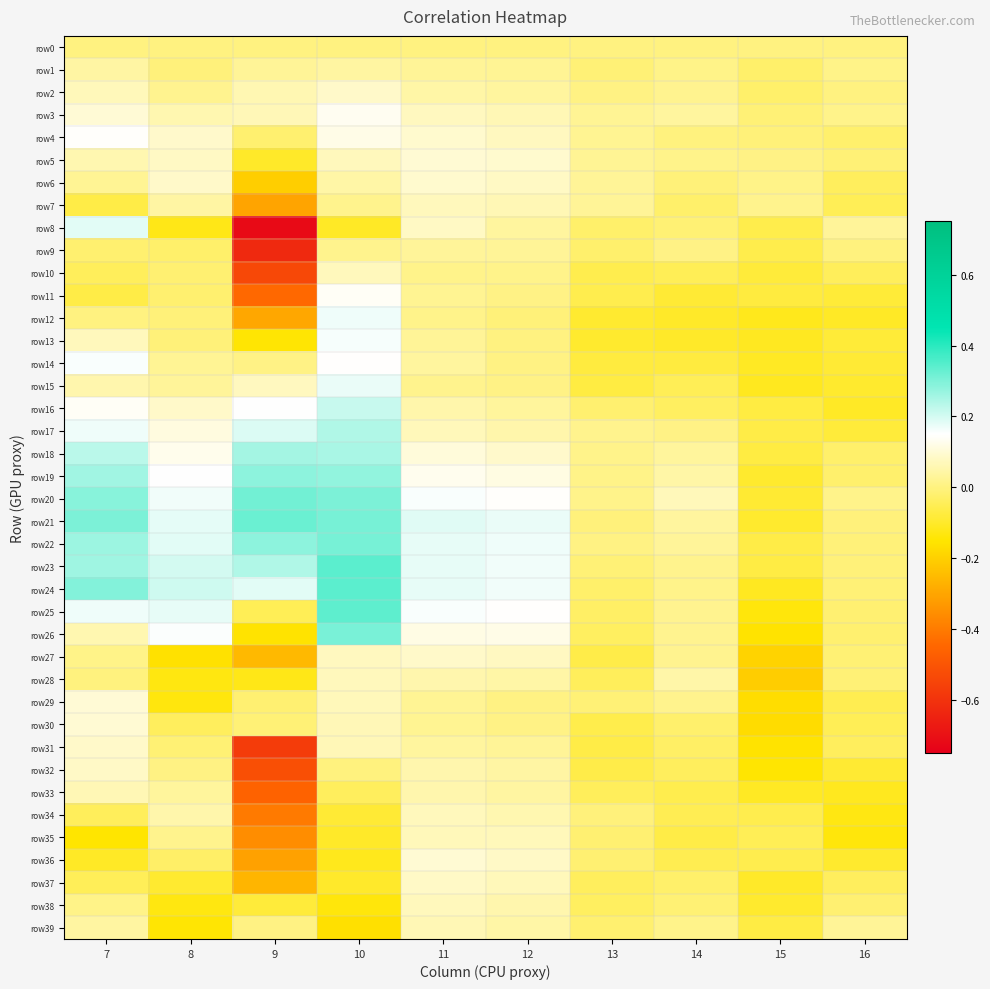

Reading left to right, list all the values displayed in this chart.

row0: 7=0.0	8=0.0	9=0.0	10=0.0	11=0.0	12=0.0	13=0.0	14=0.0	15=0.0	16=0.0
row1: 7=0.0	8=-0.0	9=0.0	10=0.0	11=0.0	12=0.0	13=-0.0	14=0.0	15=-0.0	16=0.0
row2: 7=0.1	8=0.0	9=0.1	10=0.1	11=0.0	12=0.0	13=0.0	14=0.0	15=-0.0	16=0.0
row3: 7=0.1	8=0.1	9=0.1	10=0.1	11=0.1	12=0.1	13=0.0	14=0.0	15=-0.0	16=0.0
row4: 7=0.1	8=0.1	9=-0.0	10=0.1	11=0.1	12=0.1	13=0.0	14=-0.0	15=-0.0	16=-0.0
row5: 7=0.1	8=0.1	9=-0.1	10=0.1	11=0.1	12=0.1	13=0.0	14=0.0	15=0.0	16=-0.0
row6: 7=0.0	8=0.1	9=-0.2	10=0.0	11=0.1	12=0.1	13=0.0	14=-0.0	15=0.0	16=-0.0
row7: 7=-0.1	8=0.0	9=-0.3	10=0.0	11=0.1	12=0.1	13=0.0	14=-0.0	15=0.0	16=-0.0
row8: 7=0.2	8=-0.1	9=-0.7	10=-0.1	11=0.1	12=0.0	13=-0.0	14=-0.0	15=-0.1	16=0.0
row9: 7=-0.0	8=-0.0	9=-0.6	10=0.0	11=0.0	12=0.0	13=-0.0	14=0.0	15=-0.1	16=-0.0
row10: 7=-0.0	8=-0.0	9=-0.5	10=0.1	11=0.0	12=0.0	13=-0.1	14=-0.0	15=-0.1	16=-0.0
row11: 7=-0.1	8=-0.0	9=-0.4	10=0.1	11=0.0	12=0.0	13=-0.1	14=-0.1	15=-0.1	16=-0.1
row12: 7=0.0	8=-0.0	9=-0.3	10=0.2	11=0.0	12=-0.0	13=-0.1	14=-0.1	15=-0.1	16=-0.1
row13: 7=0.1	8=-0.0	9=-0.1	10=0.2	11=0.0	12=0.0	13=-0.1	14=-0.1	15=-0.1	16=-0.1
row14: 7=0.2	8=0.0	9=0.0	10=0.1	11=0.0	12=0.0	13=-0.1	14=-0.1	15=-0.1	16=-0.1
row15: 7=0.1	8=0.0	9=0.1	10=0.2	11=0.0	12=0.0	13=-0.1	14=-0.0	15=-0.1	16=-0.1
row16: 7=0.1	8=0.1	9=0.1	10=0.2	11=0.1	12=0.0	13=-0.0	14=-0.0	15=-0.1	16=-0.1
row17: 7=0.2	8=0.1	9=0.2	10=0.2	11=0.1	12=0.1	13=0.0	14=0.0	15=-0.1	16=-0.1
row18: 7=0.2	8=0.1	9=0.3	10=0.2	11=0.1	12=0.1	13=0.0	14=0.0	15=-0.1	16=-0.0
row19: 7=0.3	8=0.2	9=0.3	10=0.3	11=0.1	12=0.1	13=0.0	14=0.0	15=-0.1	16=-0.0
row20: 7=0.3	8=0.2	9=0.3	10=0.3	11=0.2	12=0.1	13=0.0	14=0.1	15=-0.1	16=0.0
row21: 7=0.3	8=0.2	9=0.3	10=0.3	11=0.2	12=0.2	13=-0.0	14=0.0	15=-0.1	16=-0.0
row22: 7=0.3	8=0.2	9=0.3	10=0.3	11=0.2	12=0.2	13=0.0	14=0.0	15=-0.1	16=-0.0
row23: 7=0.3	8=0.2	9=0.2	10=0.3	11=0.2	12=0.2	13=-0.0	14=0.0	15=-0.1	16=-0.0
row24: 7=0.3	8=0.2	9=0.2	10=0.3	11=0.2	12=0.2	13=-0.0	14=0.0	15=-0.1	16=-0.0
row25: 7=0.2	8=0.2	9=-0.0	10=0.3	11=0.2	12=0.1	13=-0.0	14=0.0	15=-0.1	16=-0.0
row26: 7=0.1	8=0.2	9=-0.2	10=0.3	11=0.1	12=0.1	13=-0.0	14=0.0	15=-0.2	16=-0.0
row27: 7=0.0	8=-0.2	9=-0.3	10=0.1	11=0.1	12=0.1	13=-0.1	14=0.0	15=-0.2	16=-0.0
row28: 7=-0.0	8=-0.1	9=-0.1	10=0.1	11=0.1	12=0.0	13=-0.0	14=0.0	15=-0.2	16=-0.0
row29: 7=0.1	8=-0.1	9=-0.0	10=0.1	11=0.0	12=0.0	13=-0.0	14=0.0	15=-0.2	16=-0.1
row30: 7=0.1	8=-0.0	9=-0.0	10=0.1	11=0.0	12=0.0	13=-0.1	14=-0.0	15=-0.2	16=-0.0
row31: 7=0.1	8=-0.0	9=-0.6	10=0.1	11=0.0	12=0.0	13=-0.1	14=-0.0	15=-0.2	16=-0.0
row32: 7=0.1	8=0.0	9=-0.5	10=-0.0	11=0.1	12=0.0	13=-0.1	14=-0.0	15=-0.1	16=-0.1
row33: 7=0.1	8=0.0	9=-0.5	10=-0.0	11=0.1	12=0.0	13=-0.0	14=-0.1	15=-0.1	16=-0.1
row34: 7=-0.0	8=0.1	9=-0.4	10=-0.1	11=0.1	12=0.1	13=-0.0	14=-0.1	15=-0.1	16=-0.1
row35: 7=-0.2	8=0.0	9=-0.4	10=-0.1	11=0.1	12=0.1	13=-0.0	14=-0.1	15=-0.0	16=-0.1
row36: 7=-0.1	8=-0.0	9=-0.3	10=-0.1	11=0.1	12=0.1	13=-0.0	14=-0.1	15=-0.1	16=-0.1
row37: 7=-0.0	8=-0.1	9=-0.3	10=-0.1	11=0.1	12=0.1	13=-0.0	14=-0.0	15=-0.1	16=-0.0
row38: 7=0.0	8=-0.1	9=-0.1	10=-0.1	11=0.1	12=0.1	13=-0.0	14=-0.0	15=-0.1	16=-0.0
row39: 7=0.0	8=-0.1	9=0.0	10=-0.2	11=0.1	12=0.0	13=-0.0	14=0.0	15=-0.1	16=0.0